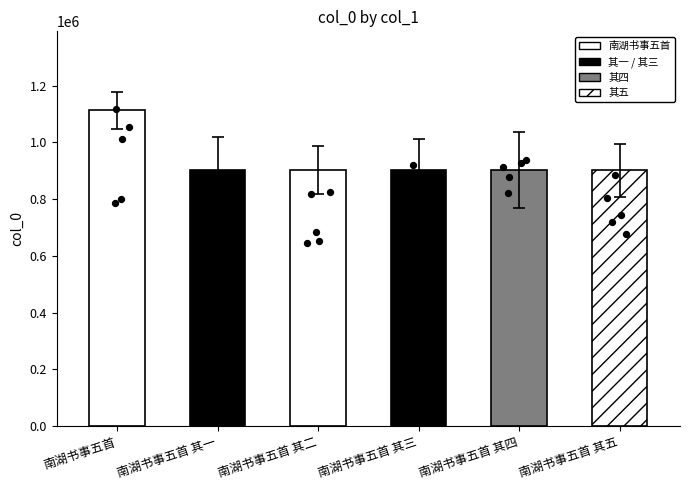

What is the change in value from 南湖书事五首 其一 to 南湖书事五首 其五?

+21787.5